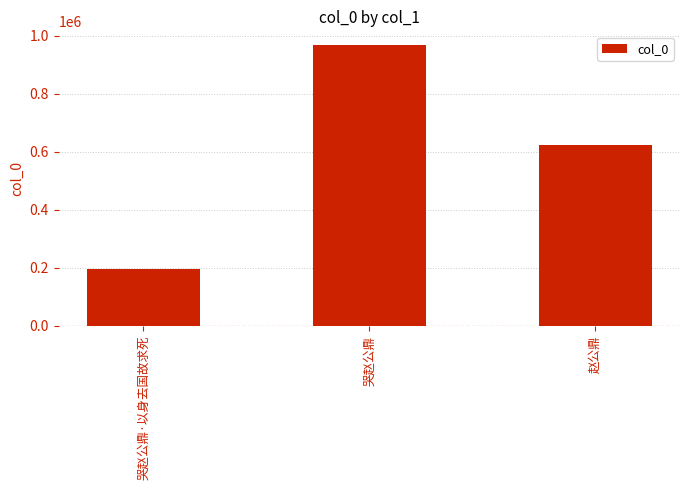

Reading left to right, extract all data points from this chart.

哭赵公鼎·以身去国故求死=194175	哭赵公鼎=966436	赵公鼎=622861